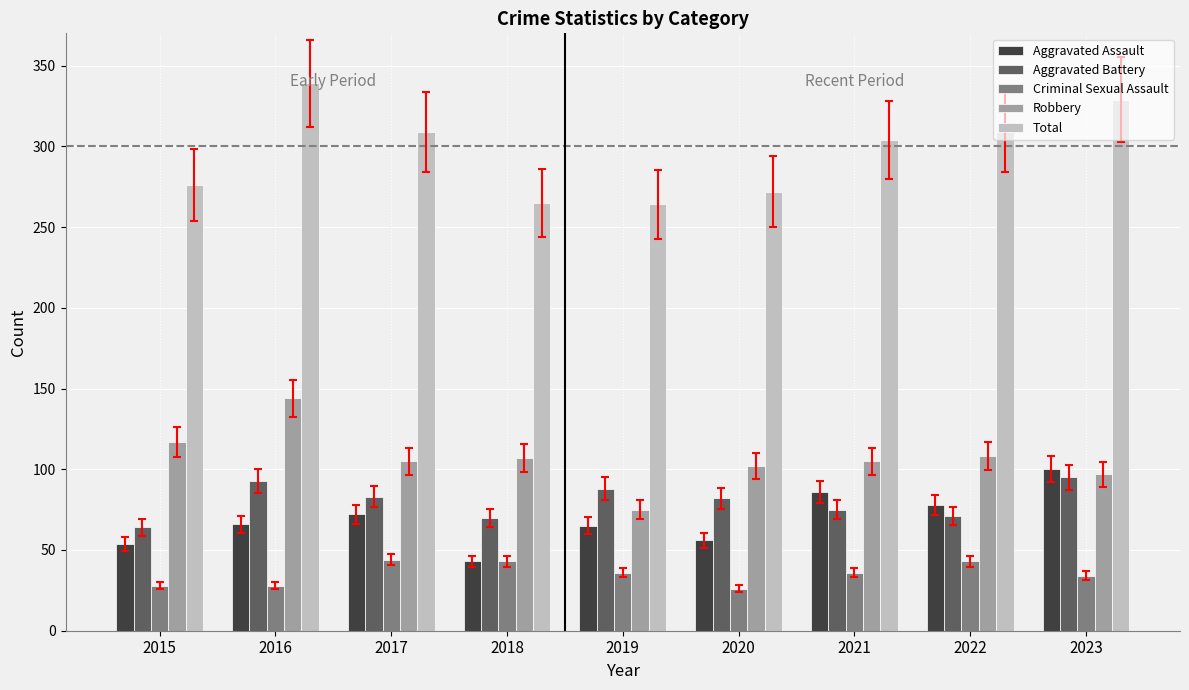

At 2016, list the series in order from largest to smallest.

Total, Robbery, Aggravated Battery, Aggravated Assault, Criminal Sexual Assault